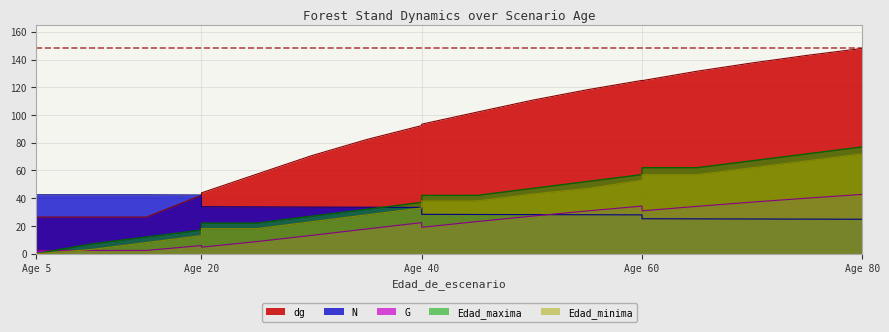

How many data points in G are above 22?

10